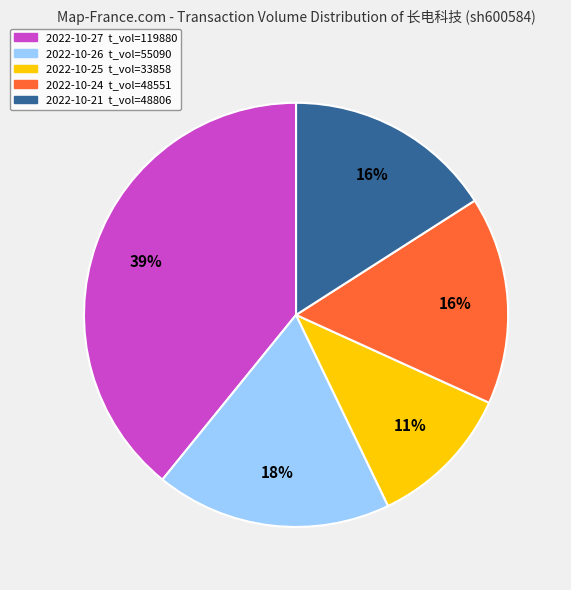

To the nearest percent, what is the difference between the largest and smallest slice percentages?

28%